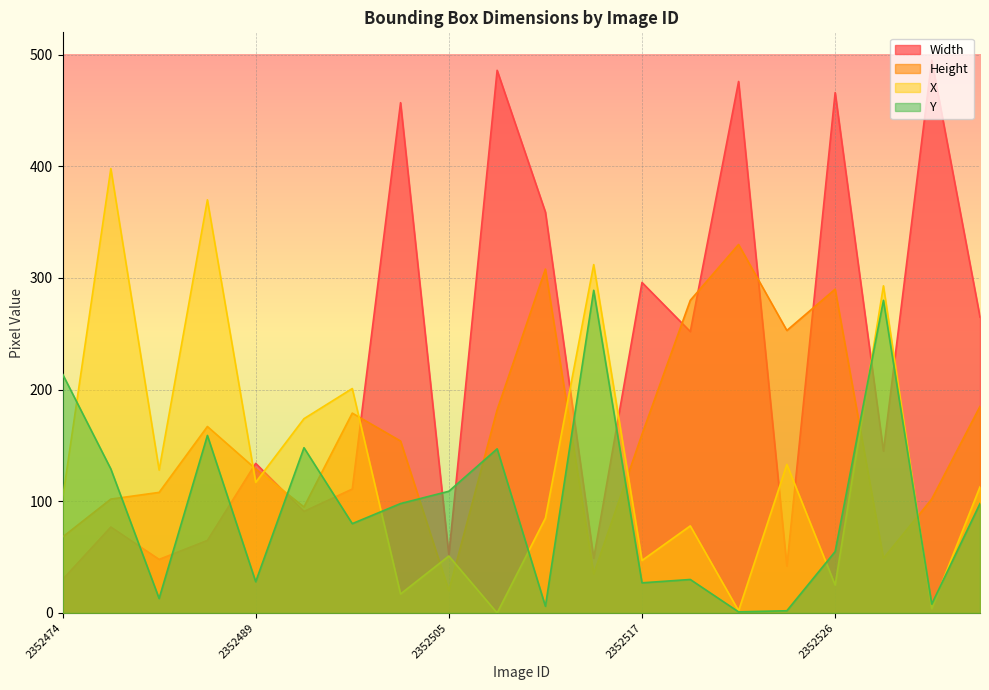

Which series has the widest spread of values?

Width